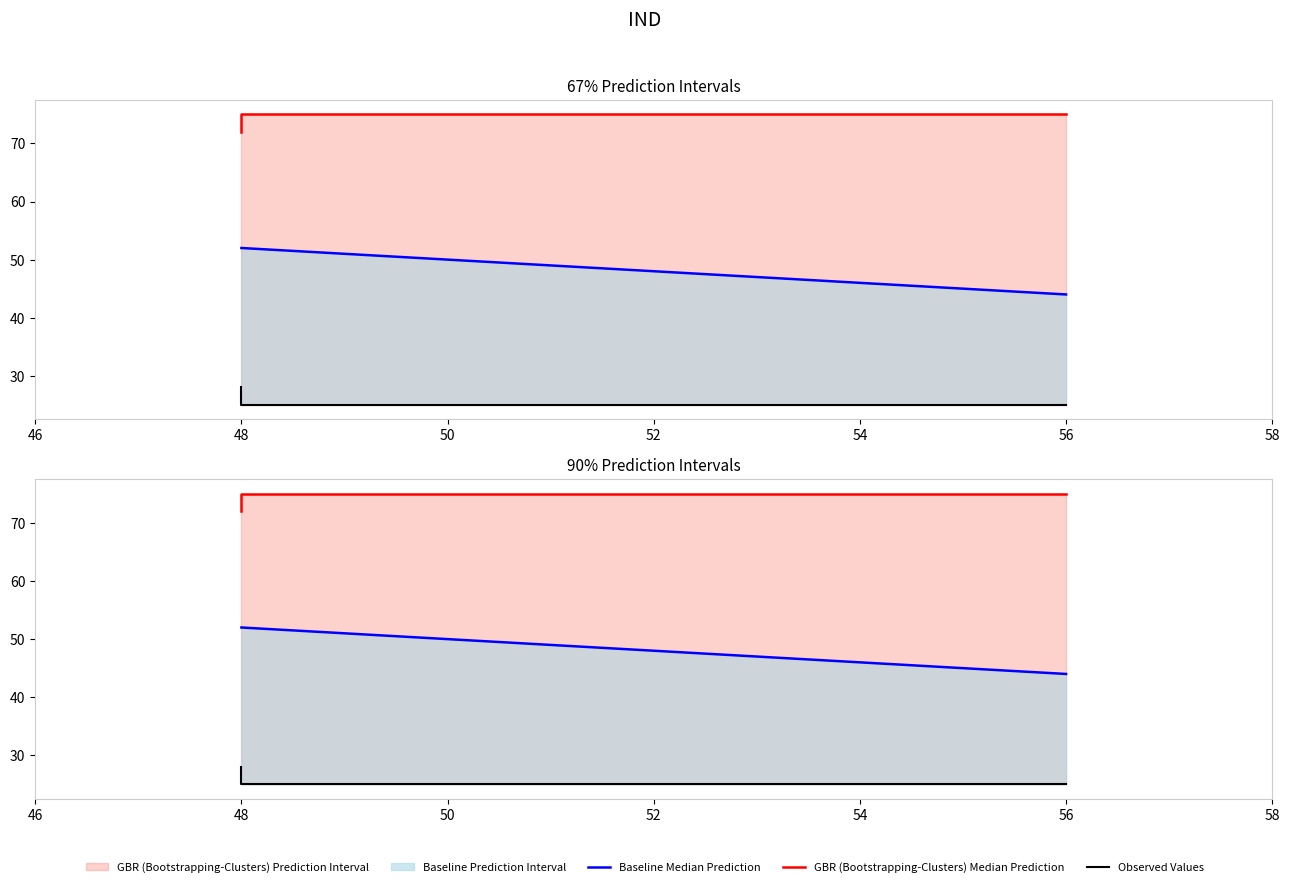

How many values in the GBR (Bootstrapping-Clusters) Median Prediction series are below 75?

1